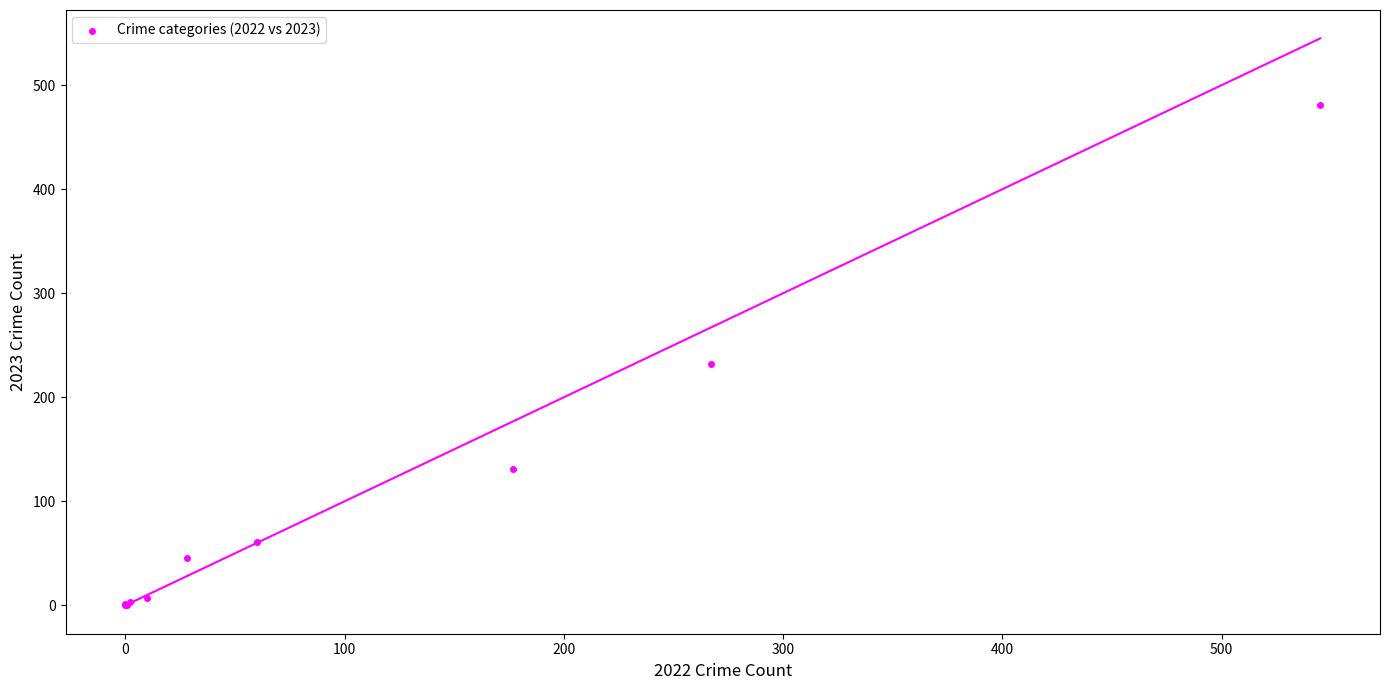

What Y value in the scatter plot is closest to 240?

232